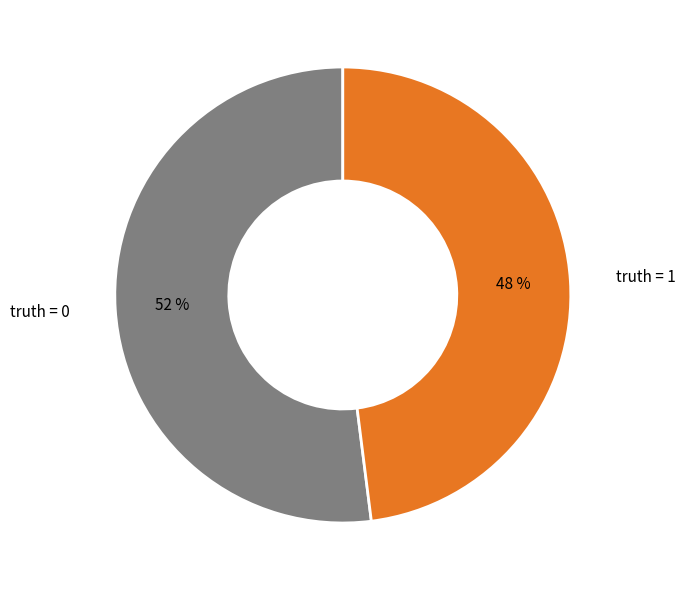

To the nearest percent, what percentage of the pie is truth = 0?

52%